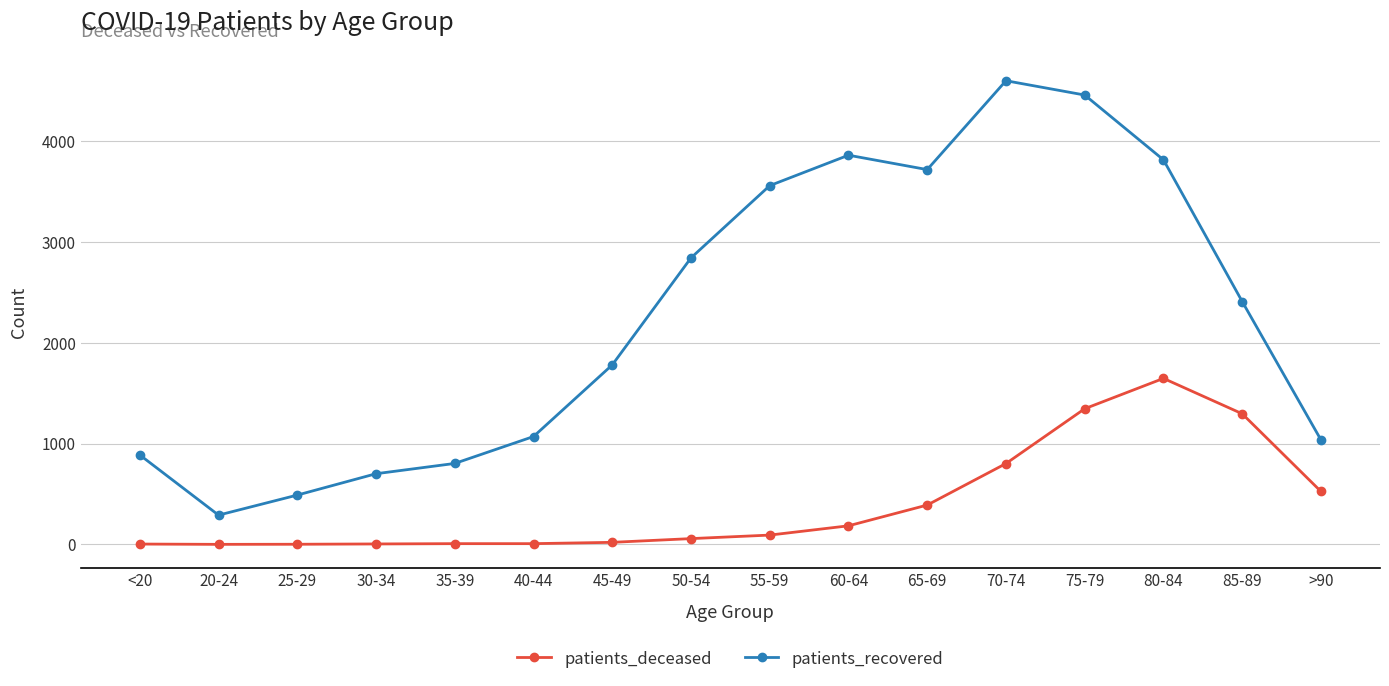

Which series has the widest spread of values?

patients_recovered